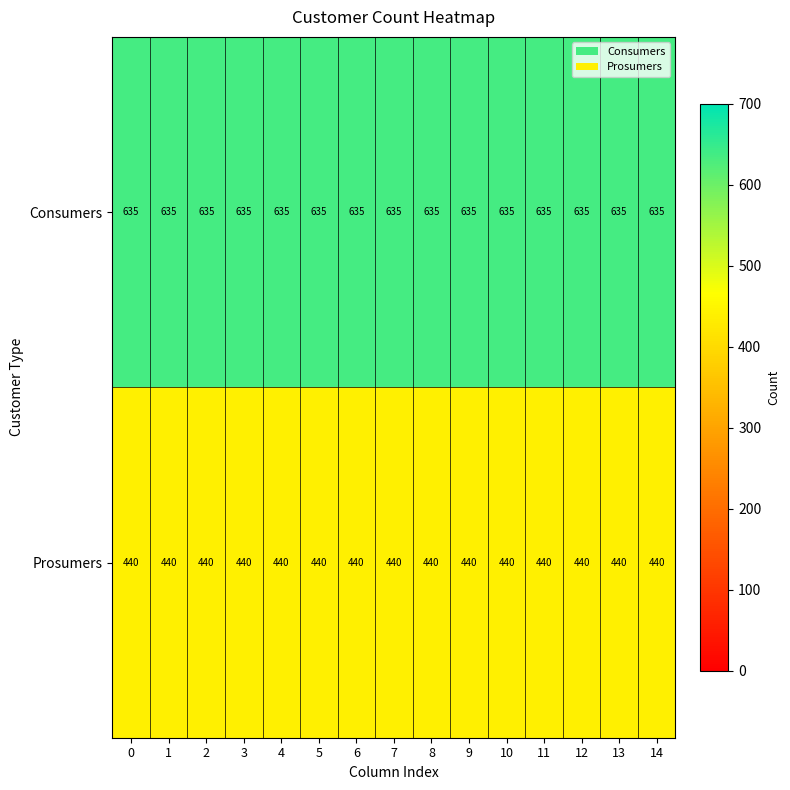

True or false: Prosumers has a value of 755 at 3.

False